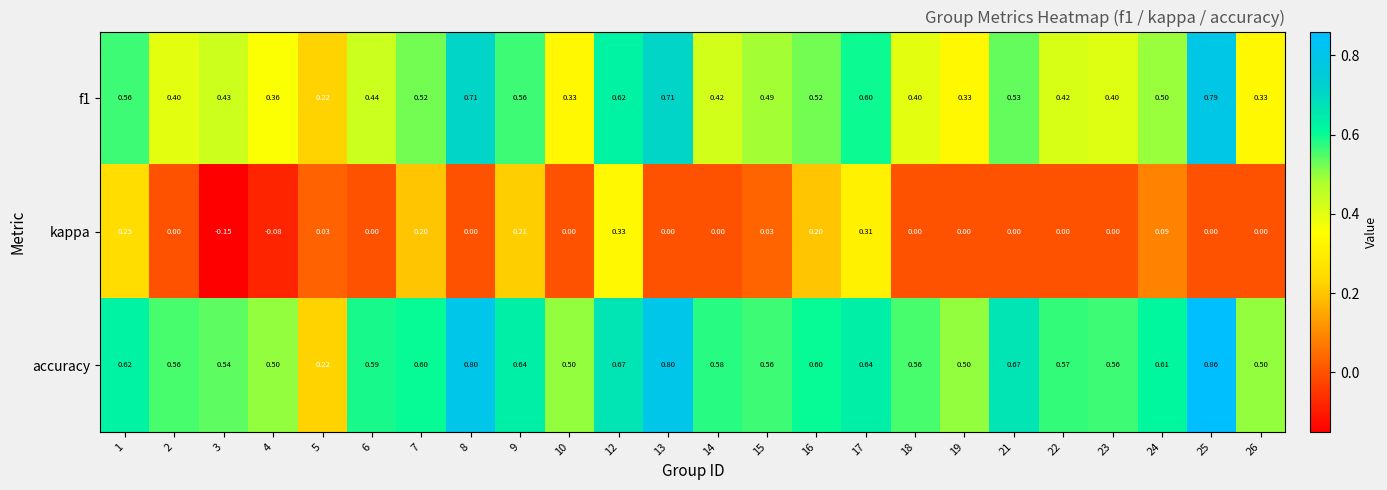

Count the number of data series in this chart.

3